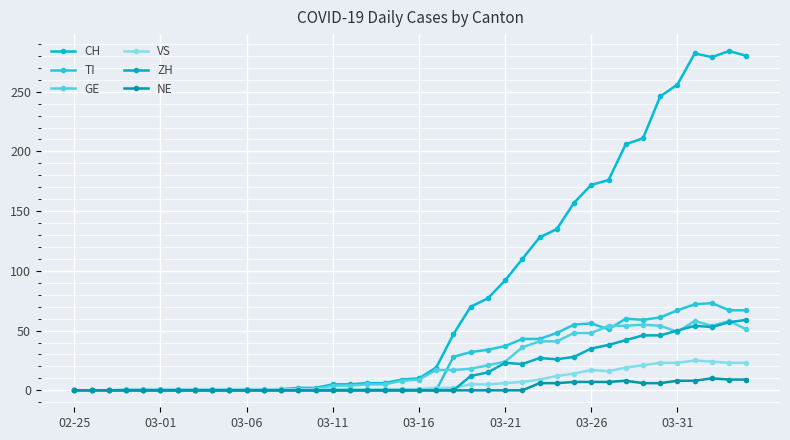

What is the sum of all ZH values?

633